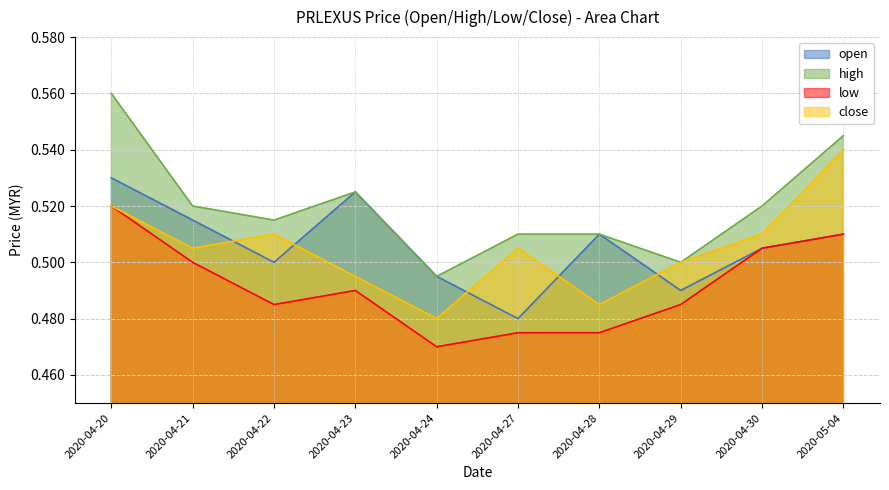

List the labels in order of high value, largest first.

2020-04-20, 2020-05-04, 2020-04-23, 2020-04-21, 2020-04-30, 2020-04-22, 2020-04-27, 2020-04-28, 2020-04-29, 2020-04-24